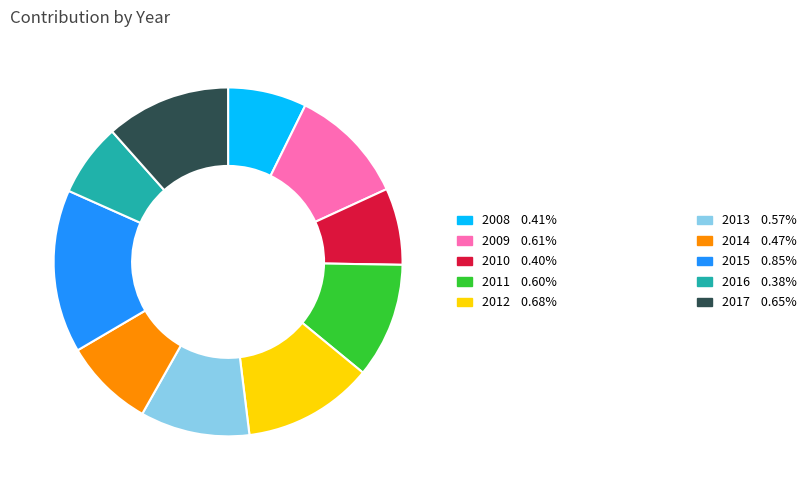

Is there a majority slice in this chart?

No